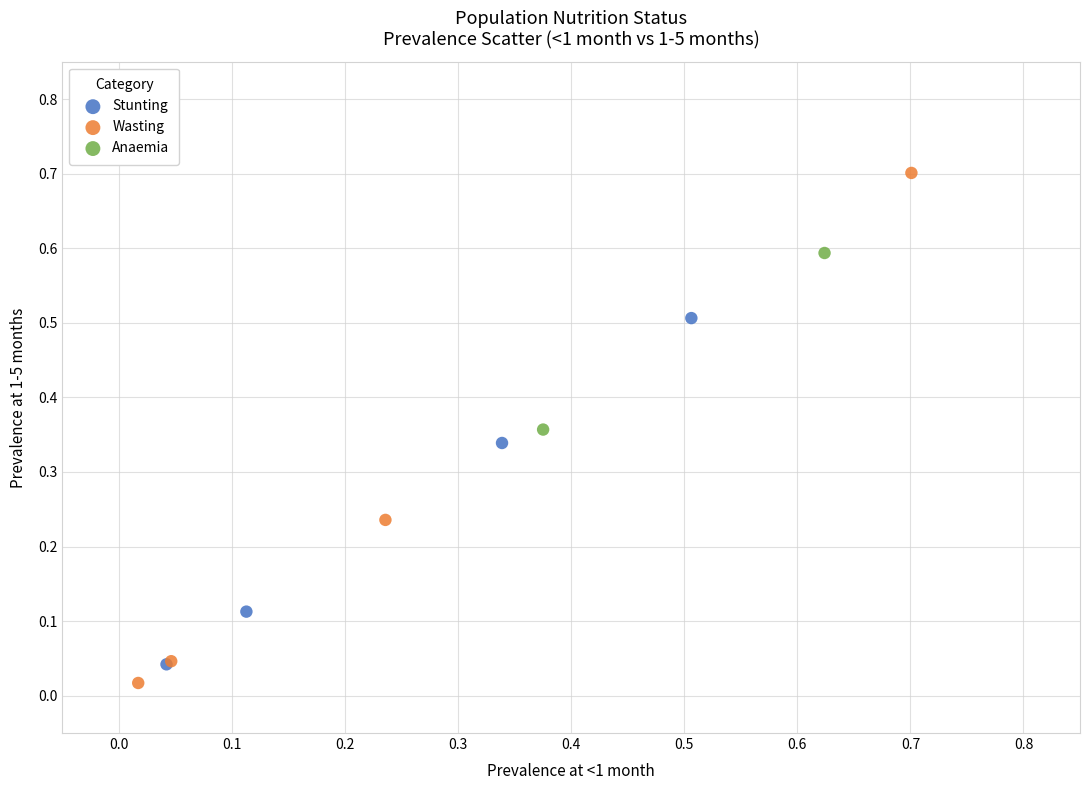

Which series reaches the minimum Y coordinate?

Wasting